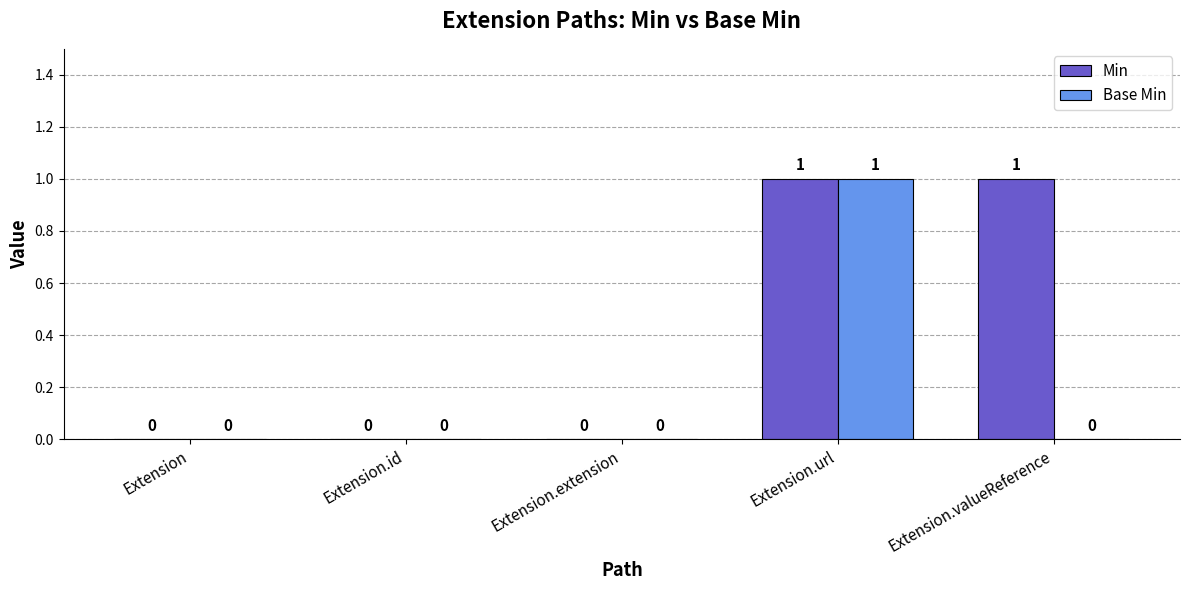

Reading right to left, list all the values displayed in this chart.

Min: 1	1	0	0	0
Base Min: 0	1	0	0	0